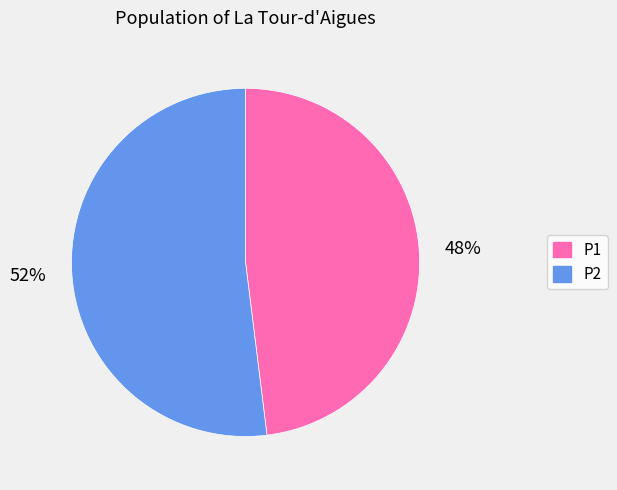

To the nearest percent, what is the average slice percentage?

50%